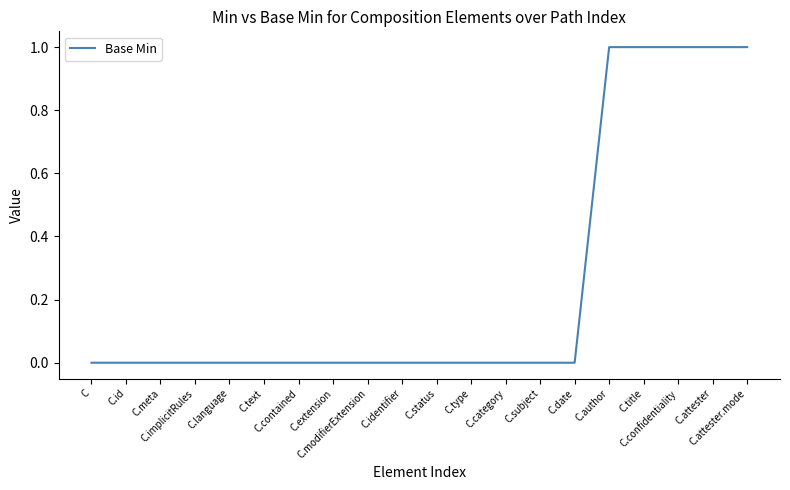

The value at C.confidentiality is 0. True or false?

False